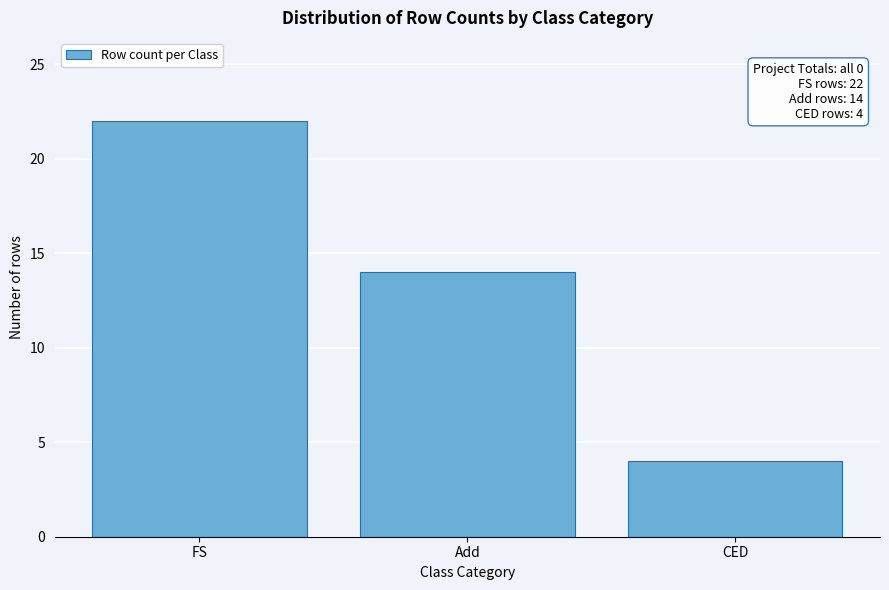

Reading left to right, transcribe all the data shown in this chart.

22	14	4